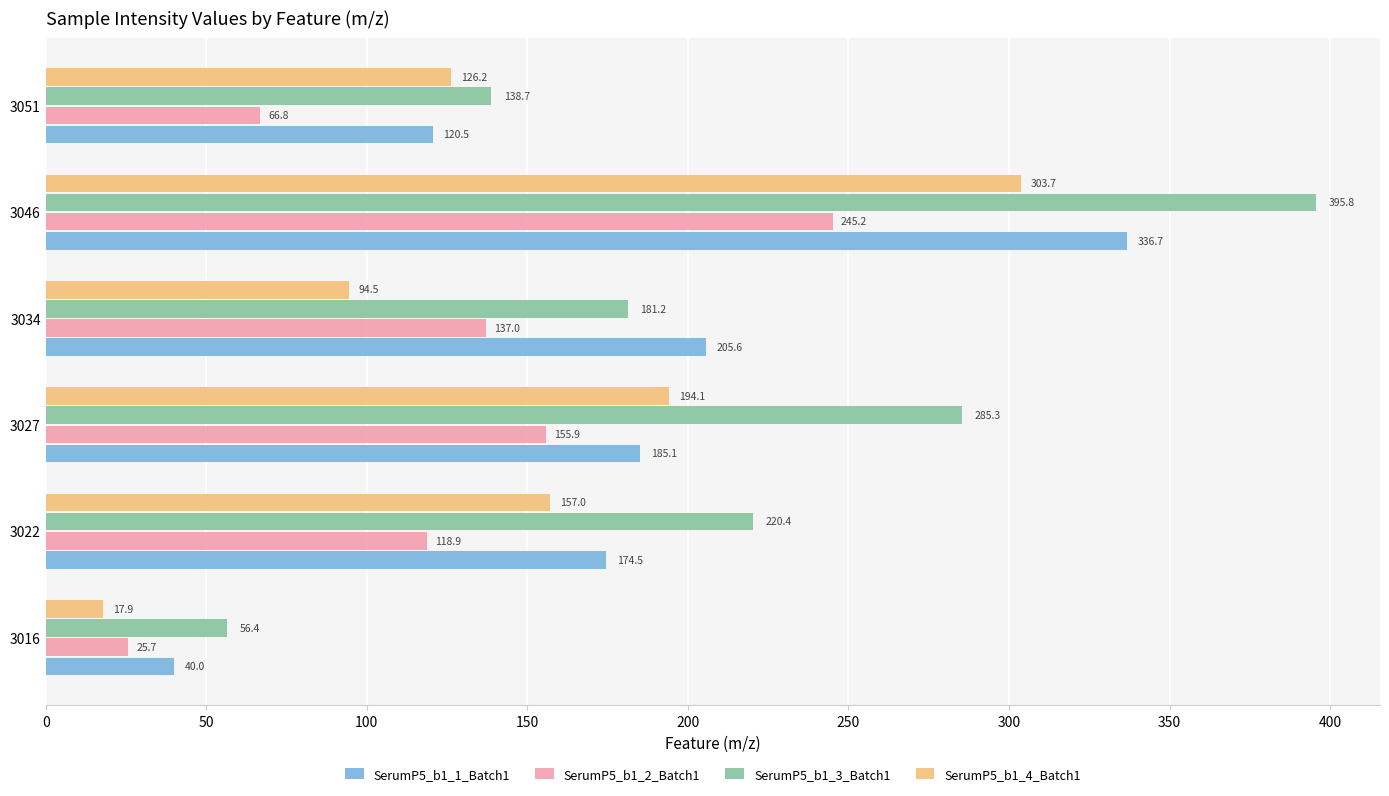

What is the minimum value for SerumP5_b1_3_Batch1?

56.4